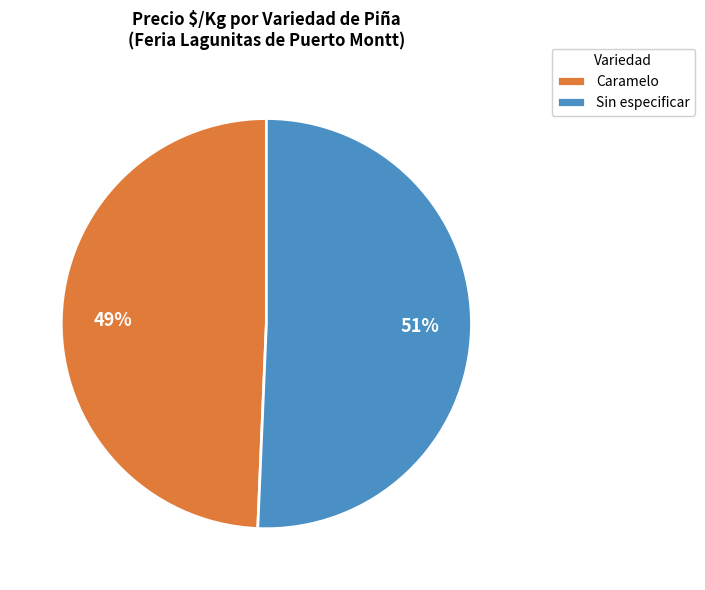

Approximately how many times larger is the value at Caramelo compared to Sin especificar?

1.0